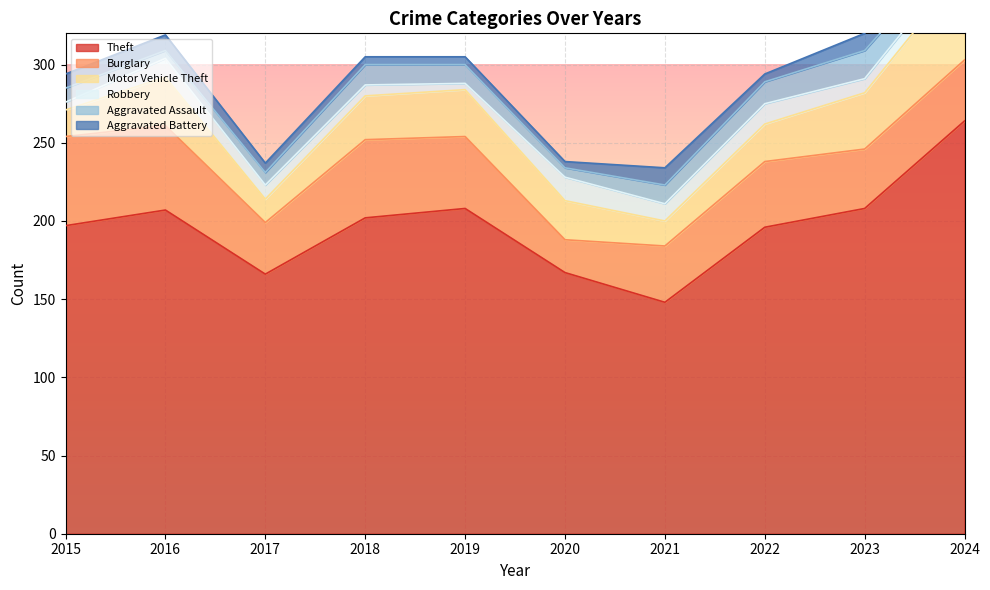

Where does the Motor Vehicle Theft series first go above 28?

2016